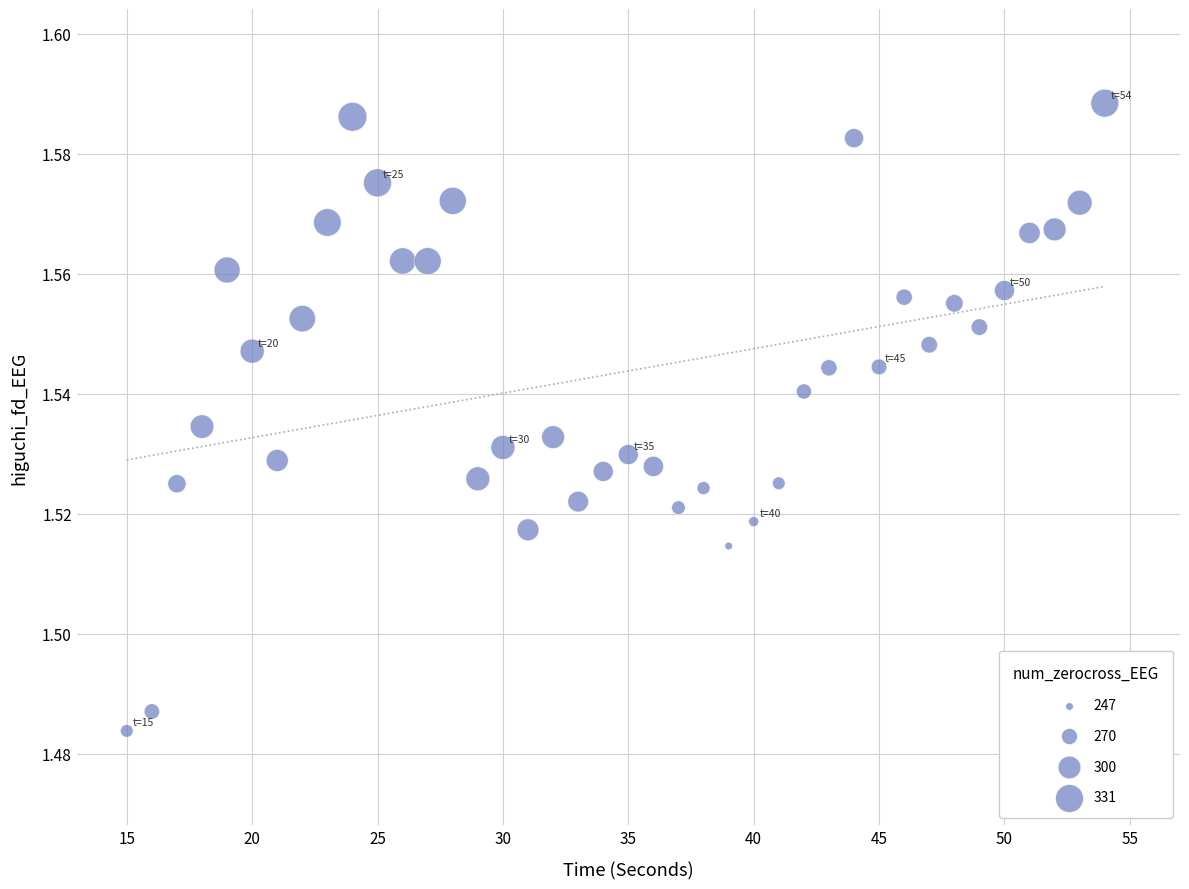

What is the range of X values (max minus min)?

39.0